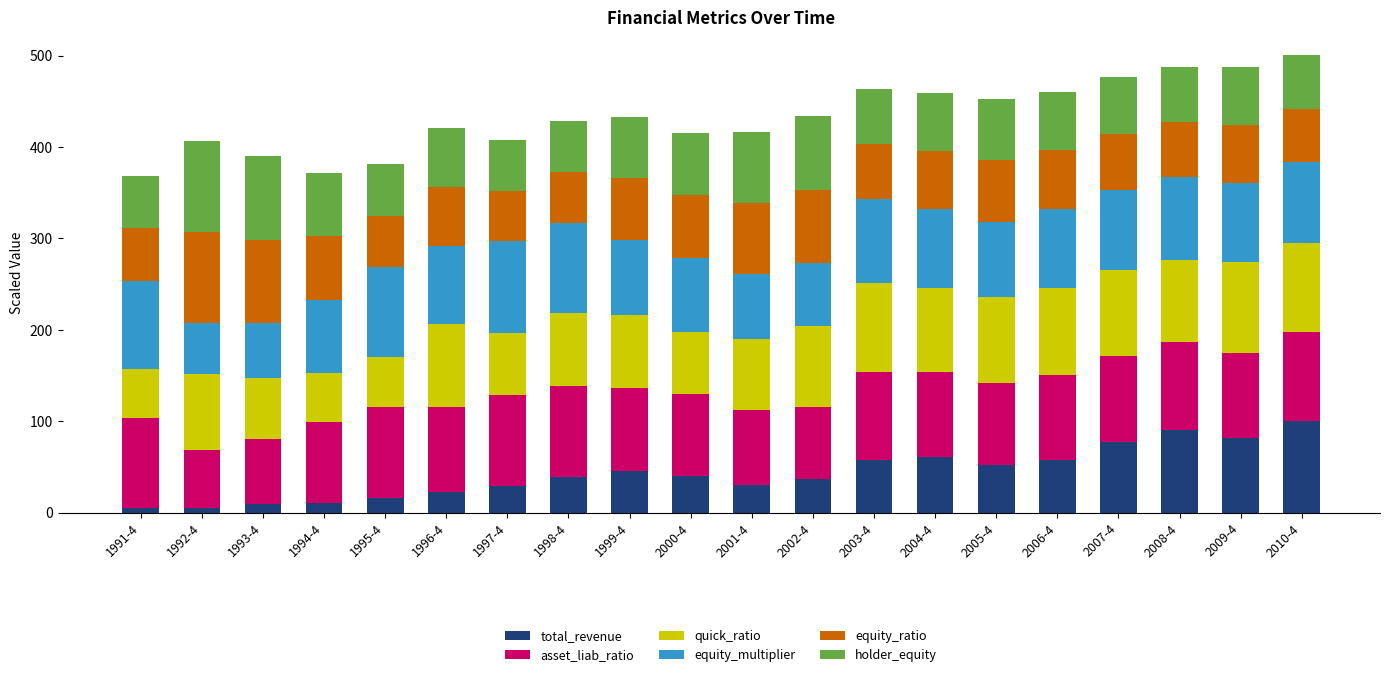

What is the total value across all series at 1995-4?

381.2